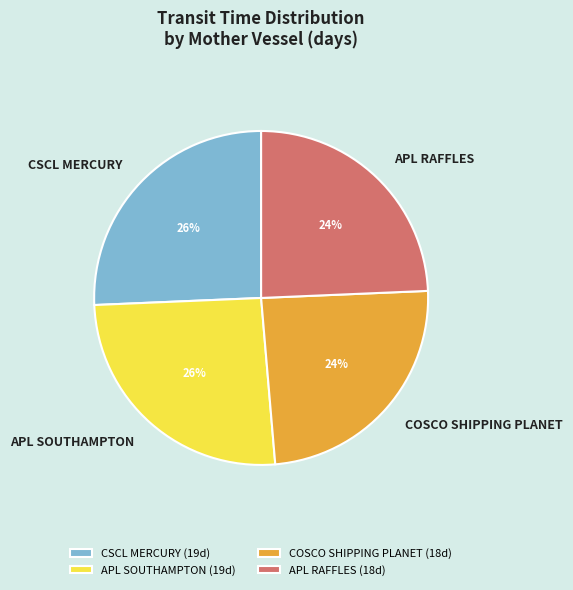

To the nearest percent, what is the combined percentage of COSCO SHIPPING PLANET and CSCL MERCURY?

50%